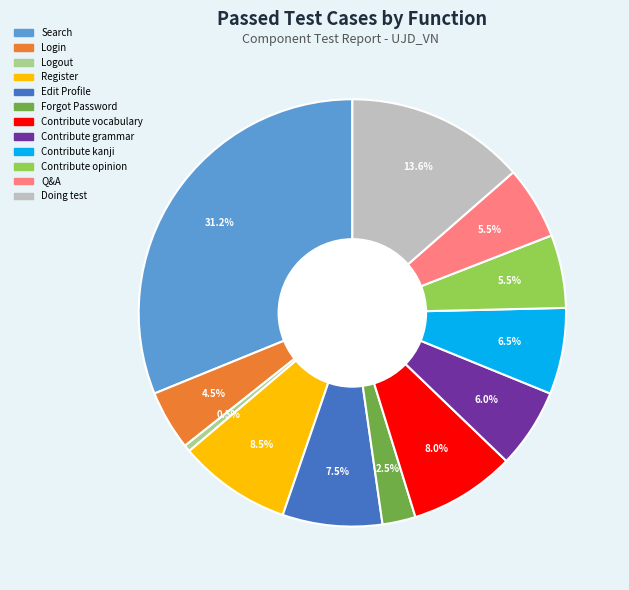

Does Logout account for over 50% of the chart?

No